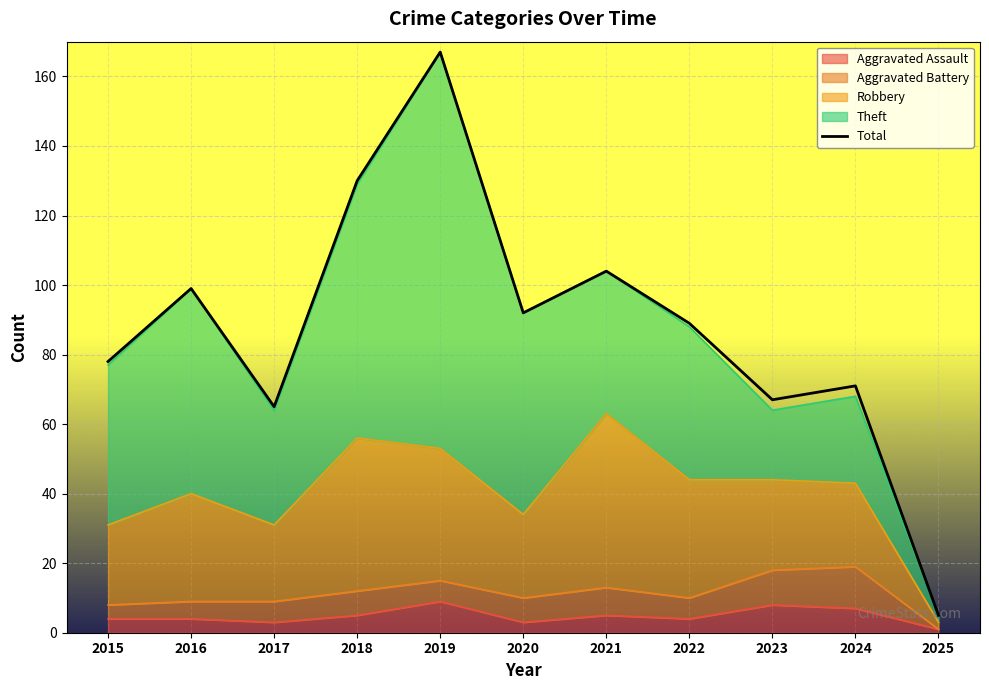

What is the difference between the second highest and minimum values?

125